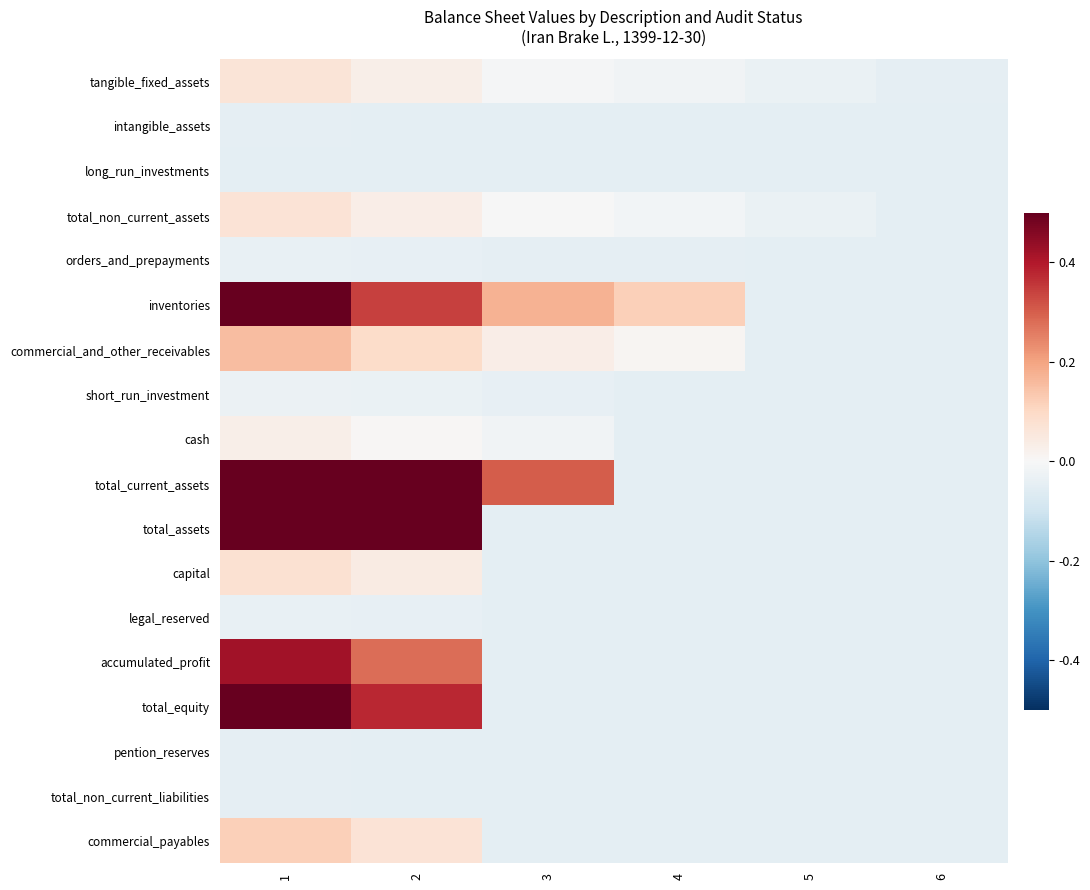

Which series has the largest total across all categories?

total_current_assets